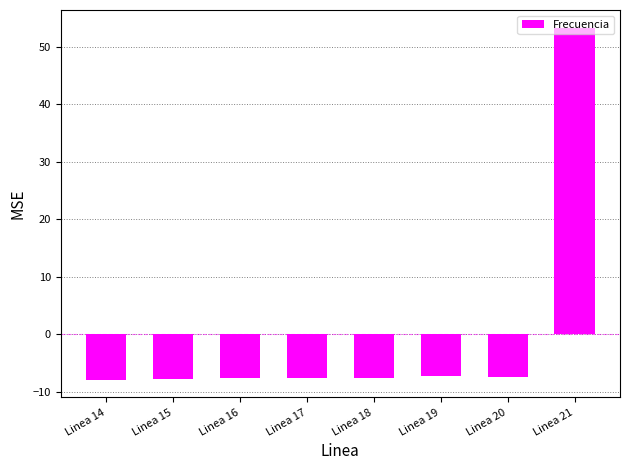

What is the change in value from Linea 17 to Linea 21?

+60.9